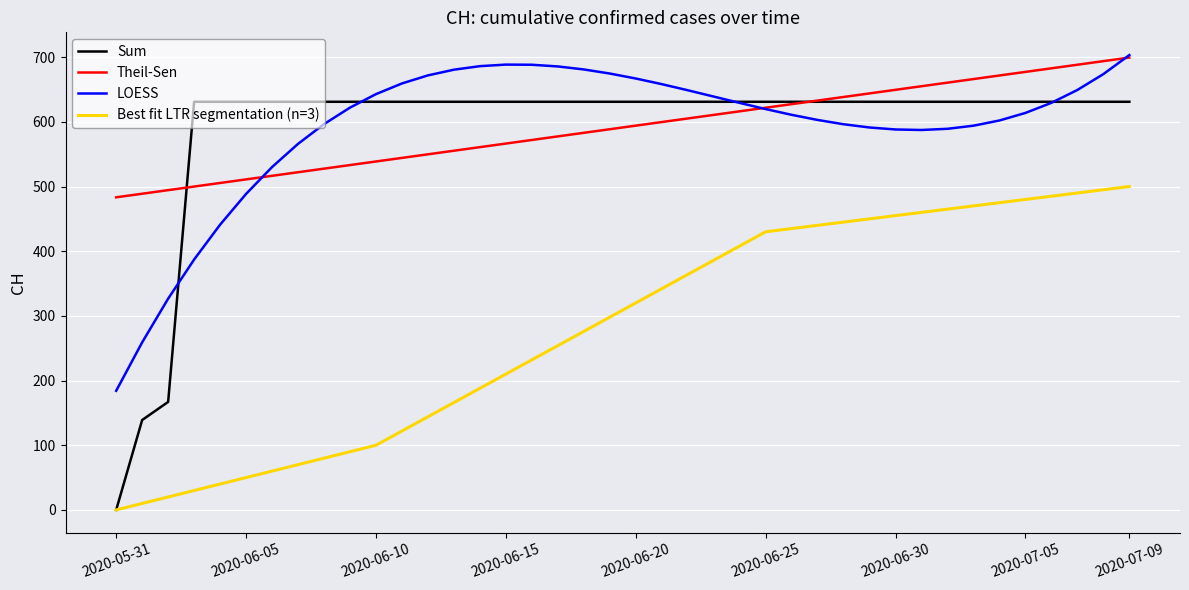

What is the greatest value displayed?

703.2